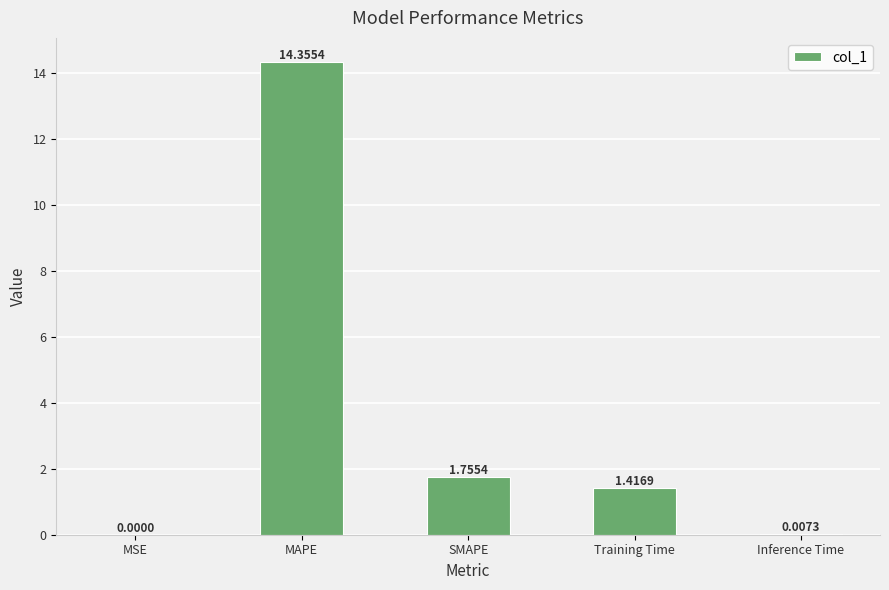

Are the bars grouped side by side (vs. stacked)?

No